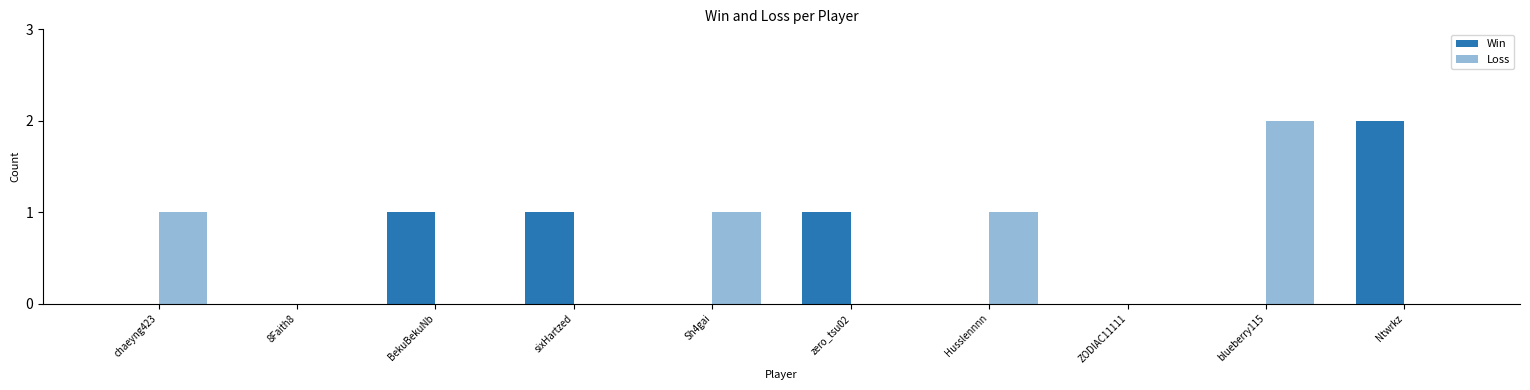

Which series changed the most between Sh4gai and blueberry115?

Loss